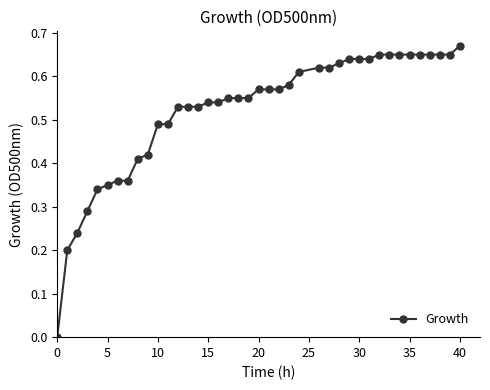

What is the sum of all values?

20.8